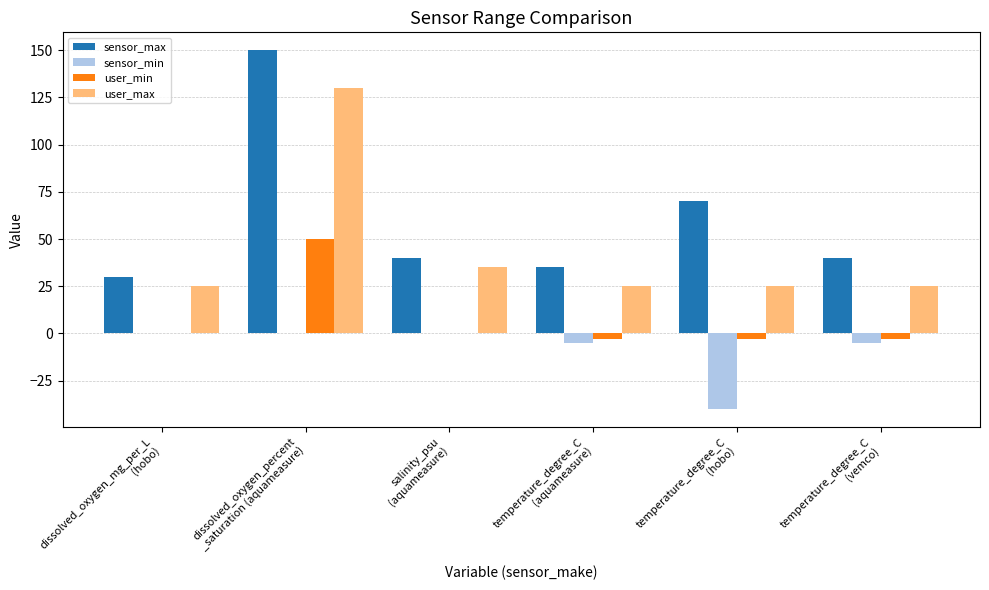

How many groups of bars are there?

6